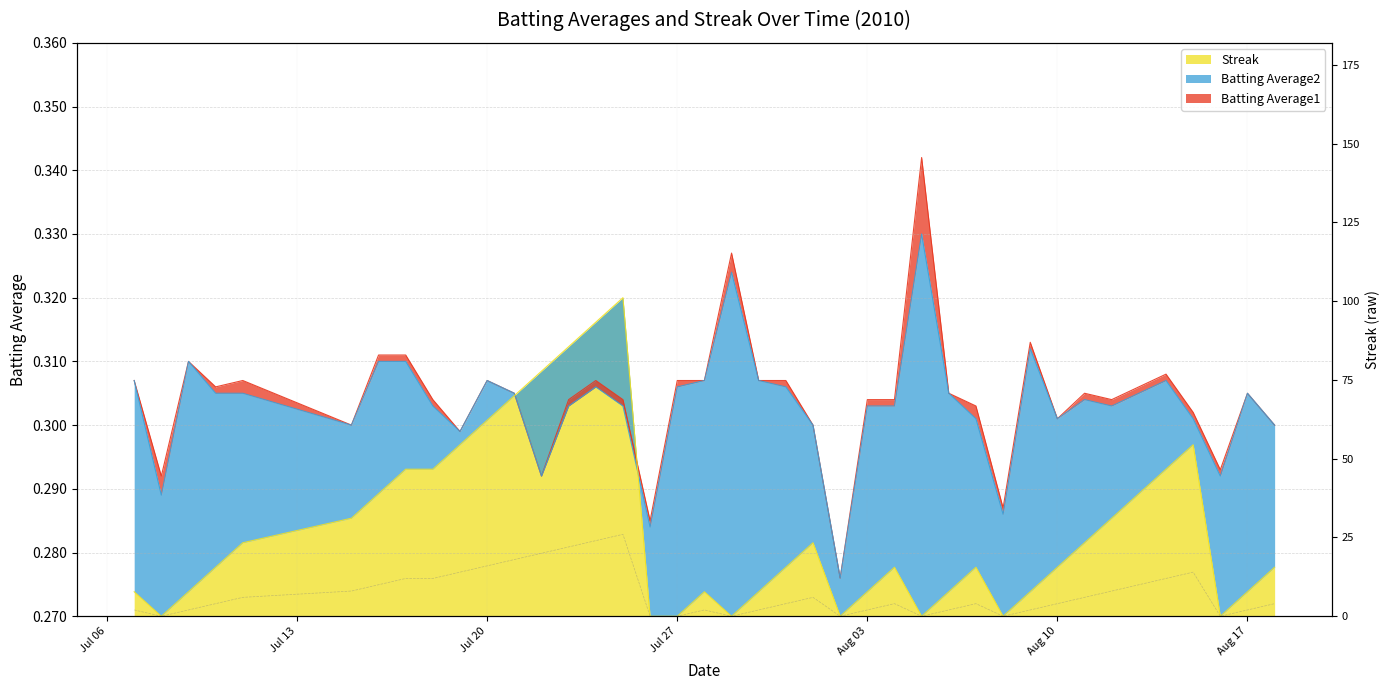

At how many categories does at least one series exceed 0?

40